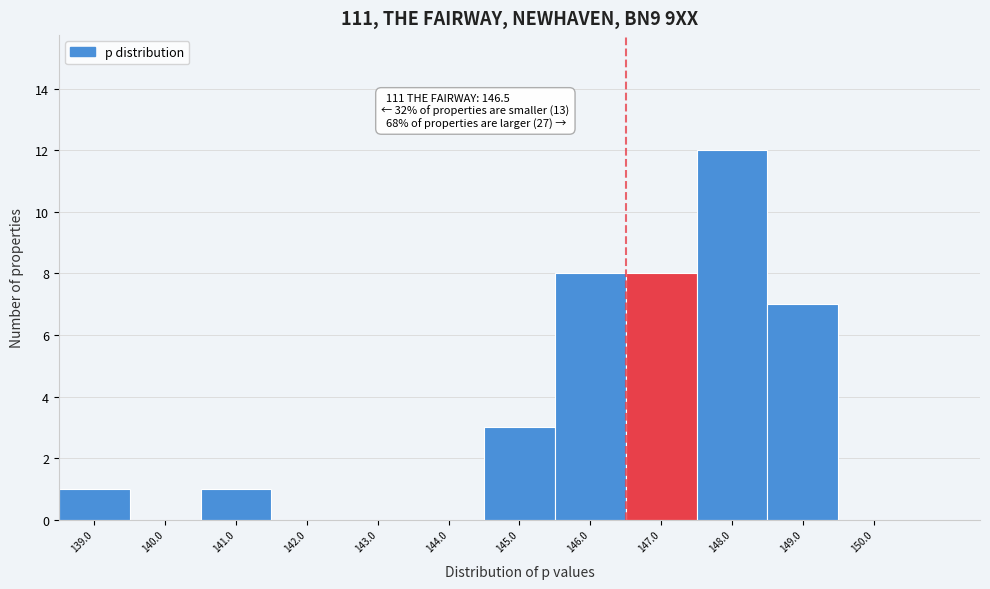

Over which range of the x-axis is the bar tallest?

147.5 to 148.5